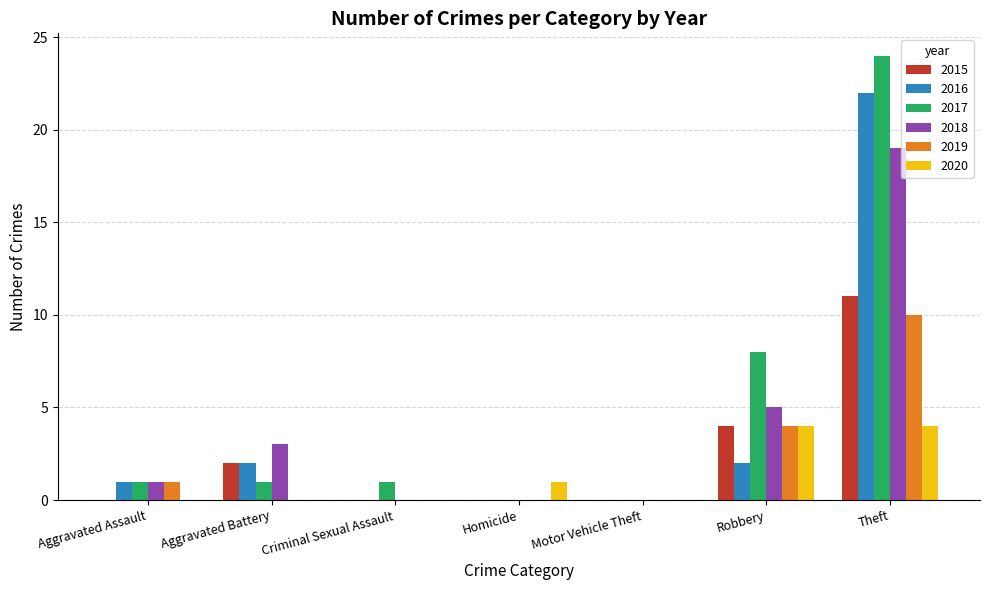

At which category does the chart reach its peak across all series?

Theft